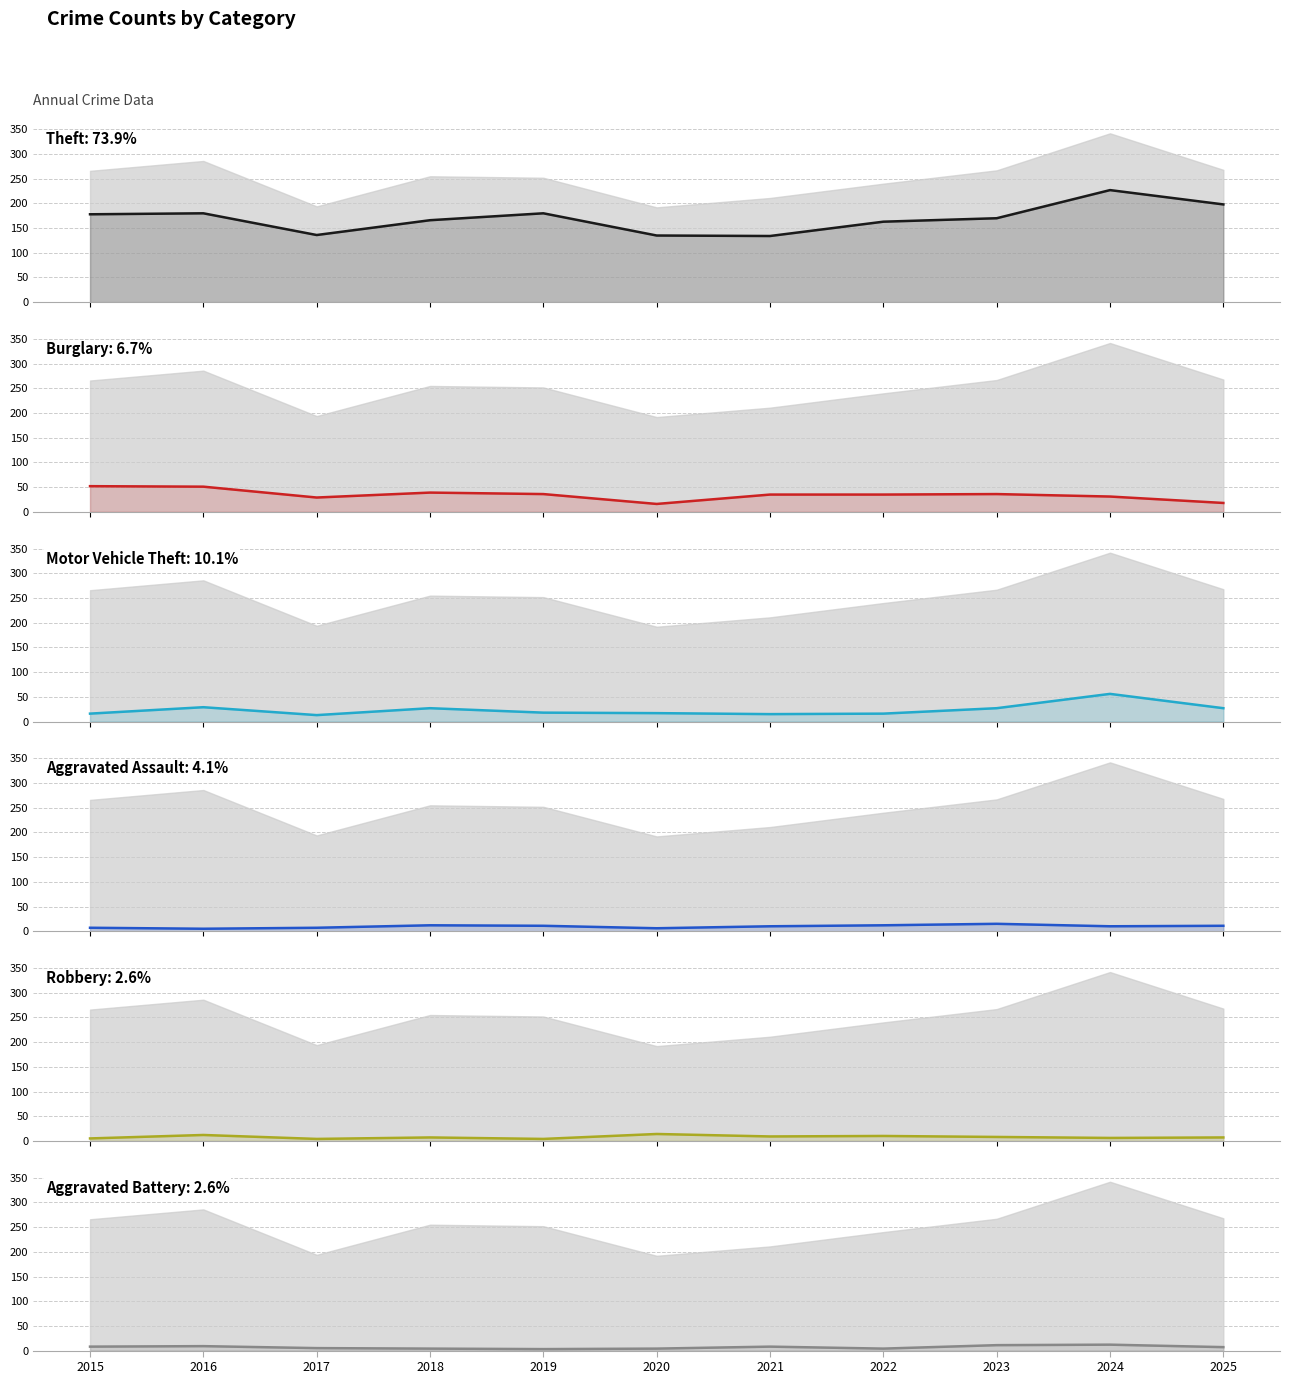

Between which two adjacent categories do Robbery and Aggravated Assault first intersect?

2015 and 2016